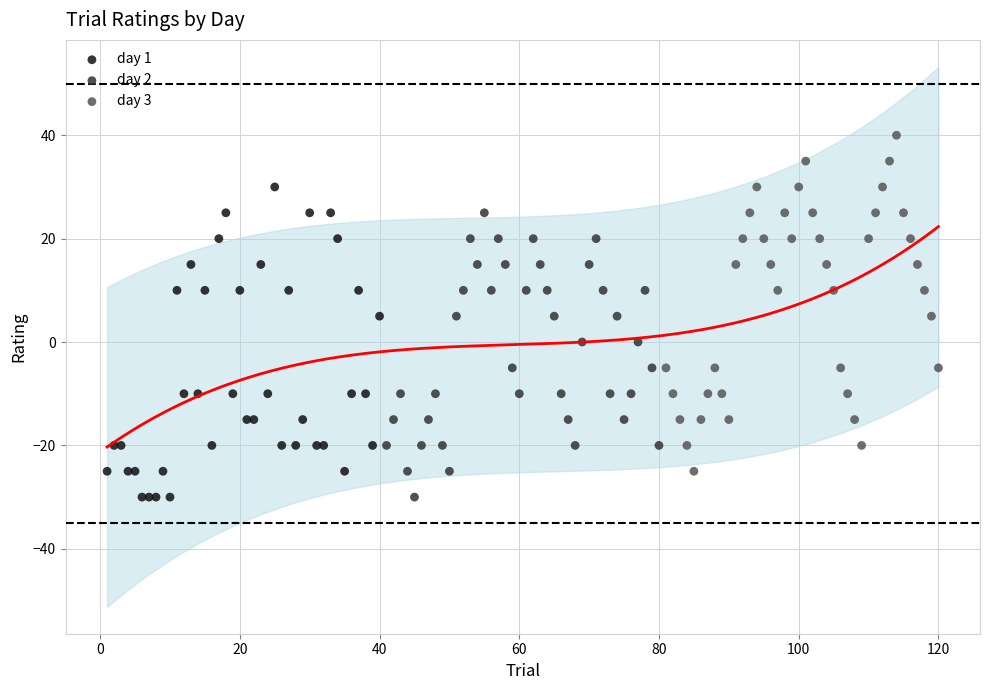

Which series contains the highest Y value?

day 3